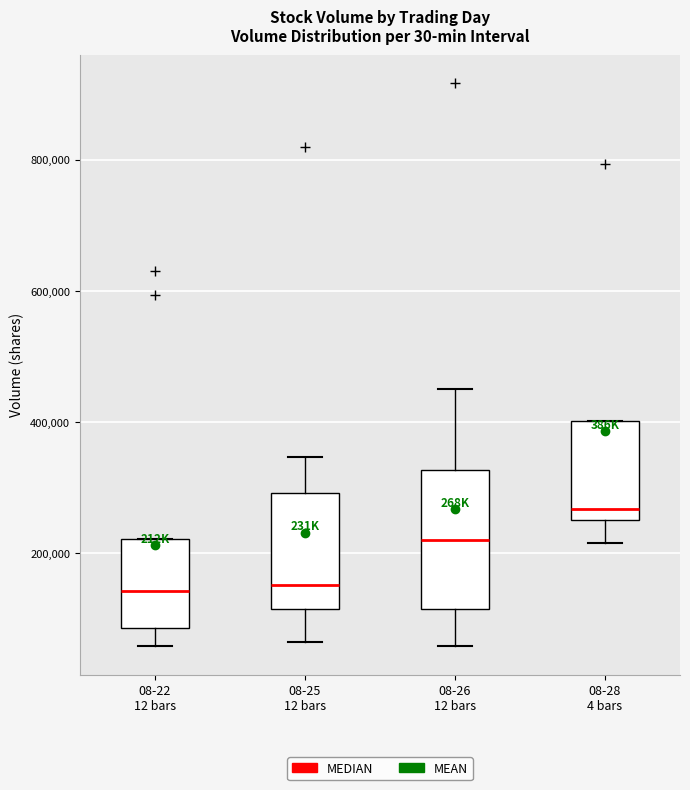

Reading left to right, read every box against the y-axis: the position of its median line, the range the box covers, and the ends of its whiskers. The values are not printed on the chart, so give them approximately, as read against the axis.

08-22 12 bars: median 140000, box 80000 to 220000, whiskers 60000 to 220000
08-25 12 bars: median 160000, box 120000 to 300000, whiskers 60000 to 340000
08-26 12 bars: median 220000, box 120000 to 320000, whiskers 60000 to 460000
08-28 4 bars: median 260000 (just above the box's lower edge), box 260000 to 400000, whiskers 220000 to 400000